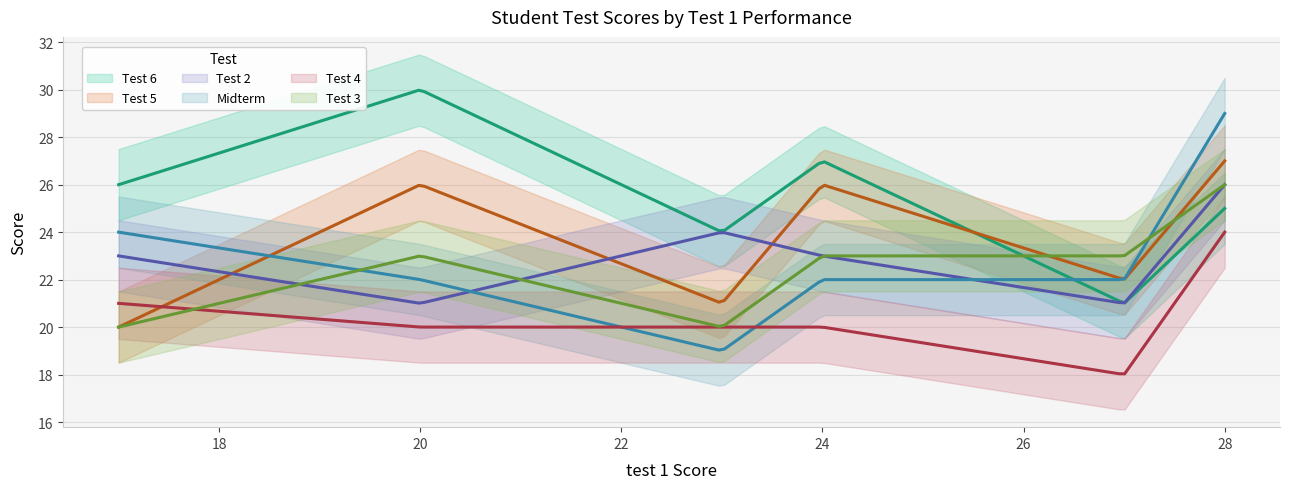

List the series in order of their peak value, highest first.

Test 6, Midterm, Test 5, Test 2, Test 3, Test 4